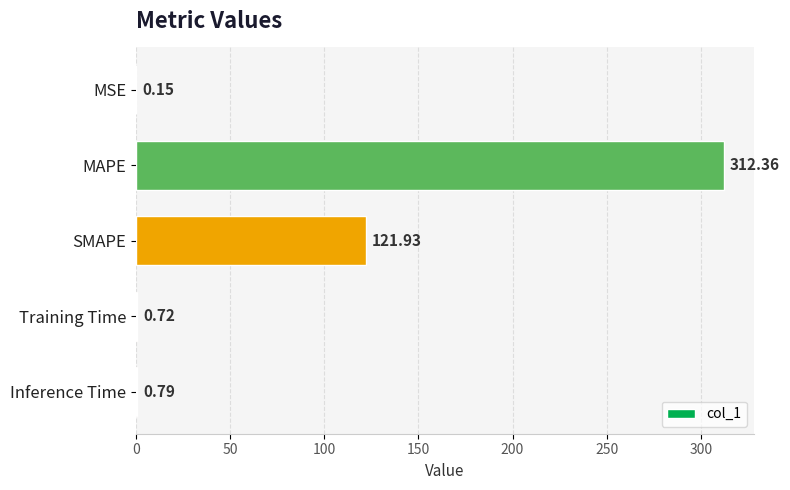

What is the change in value from MAPE to Training Time?

-311.6